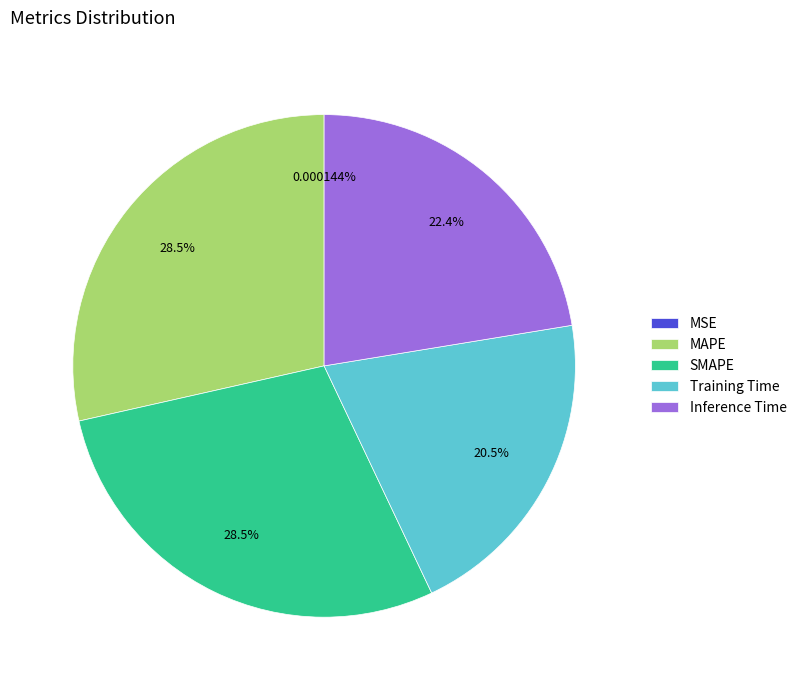

Does any single category account for the majority?

No